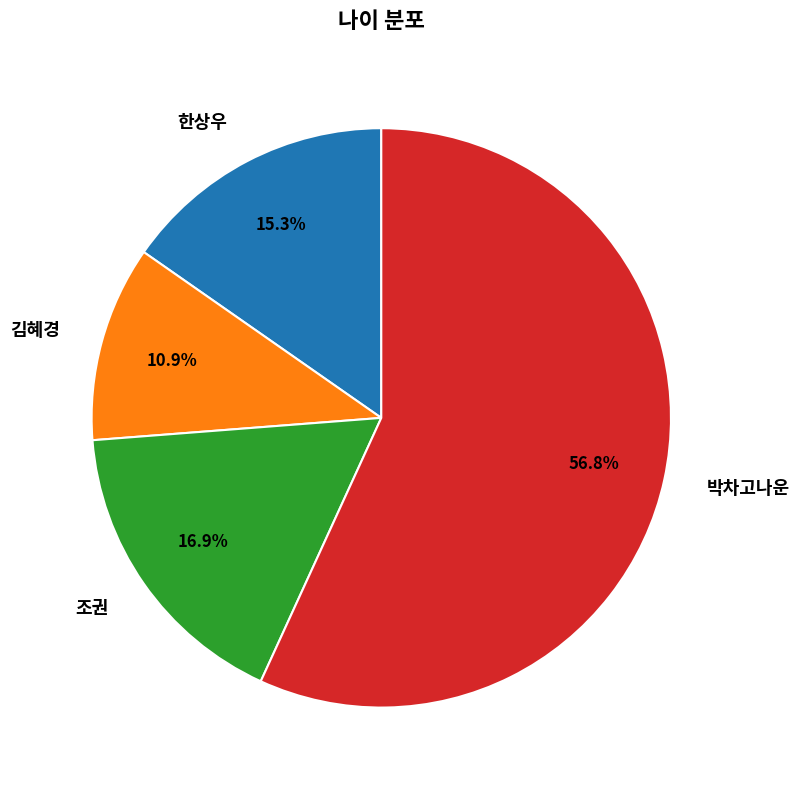

To the nearest percent, what percentage of the pie is 박차고나운?

57%